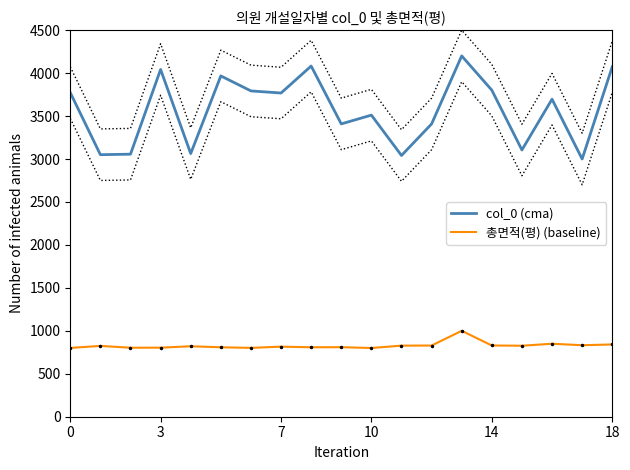

What is the difference between the second highest and minimum values in the 총면적(평) (baseline) series?

49.6